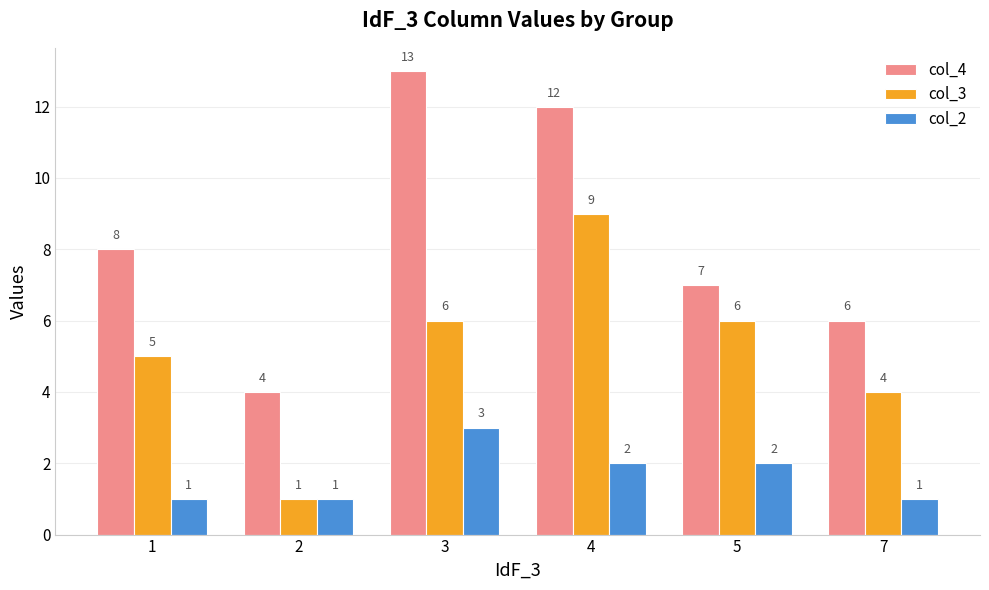

Count the col_2 values in the range 1 to 2.

5